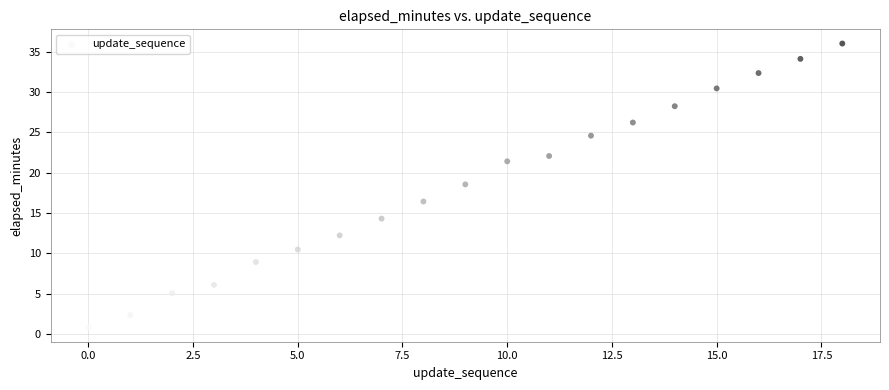

What Y value in the scatter plot is closest to 18?

18.6